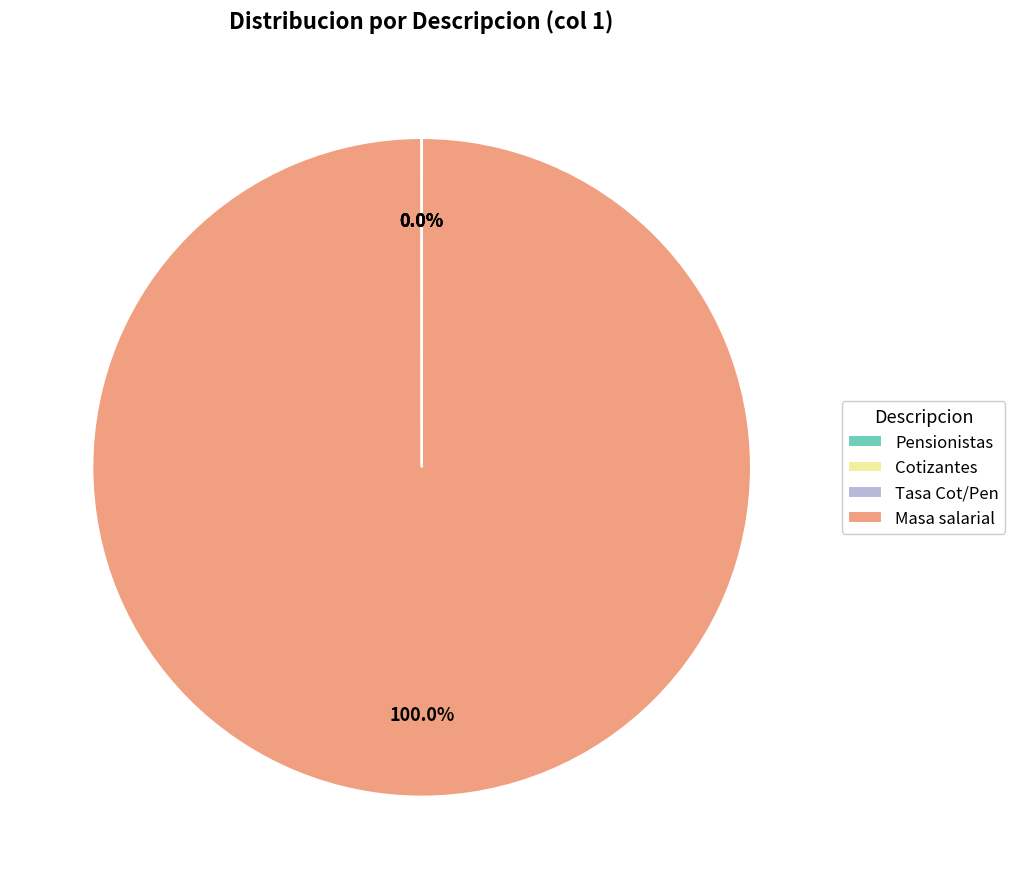

Is there any slice that represents more than half of the pie?

Yes